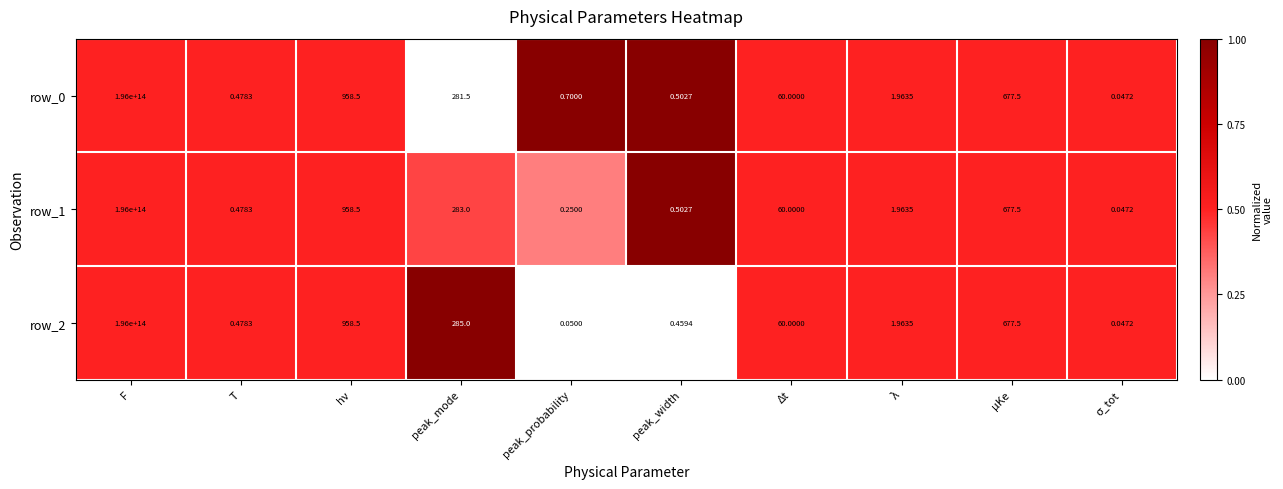

At which category is the sum across all series the highest?

F